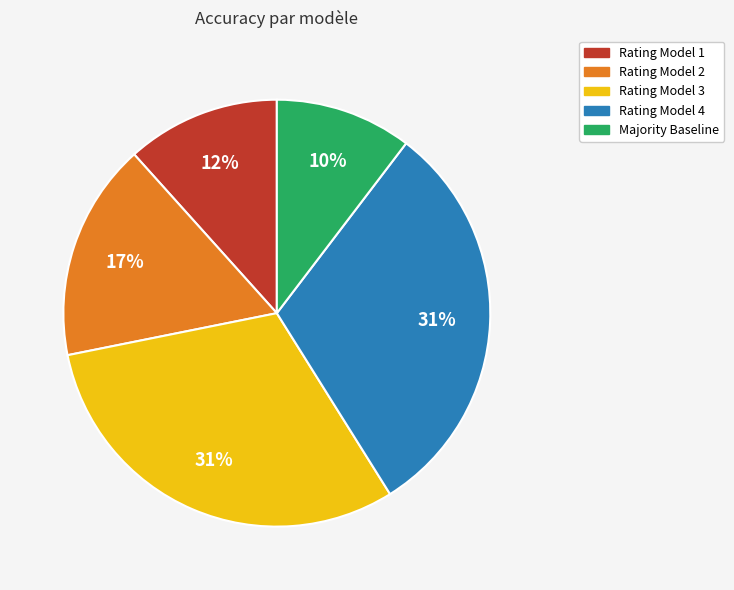

To the nearest percent, what is the average slice percentage?

20%